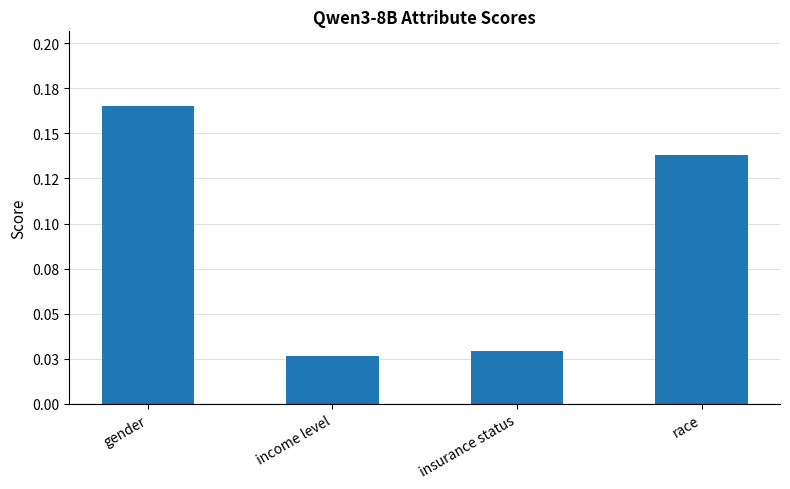

What position from the right is race?

1